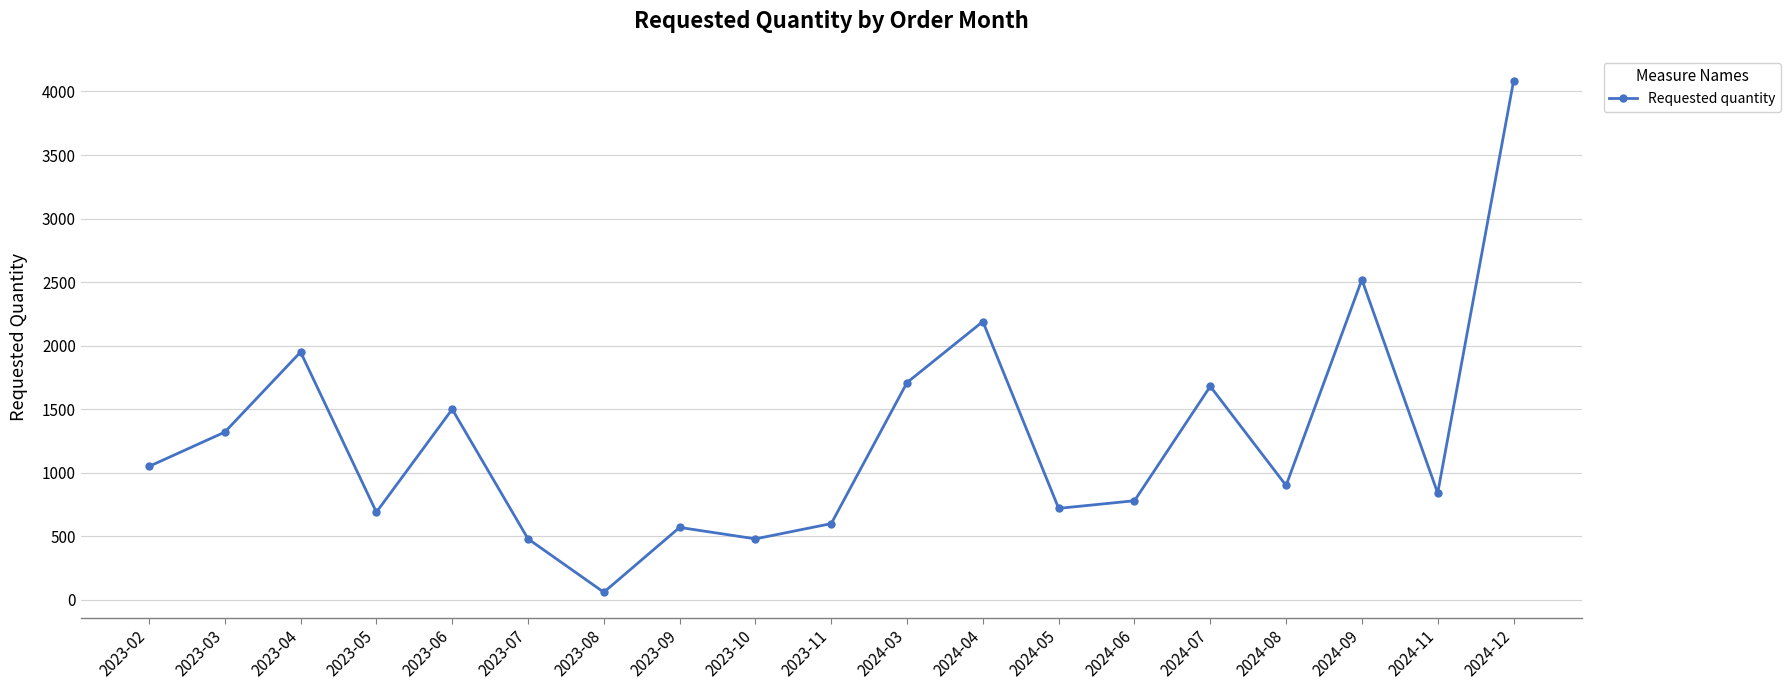

Between 2023-06 and 2023-02, which is larger?

2023-06